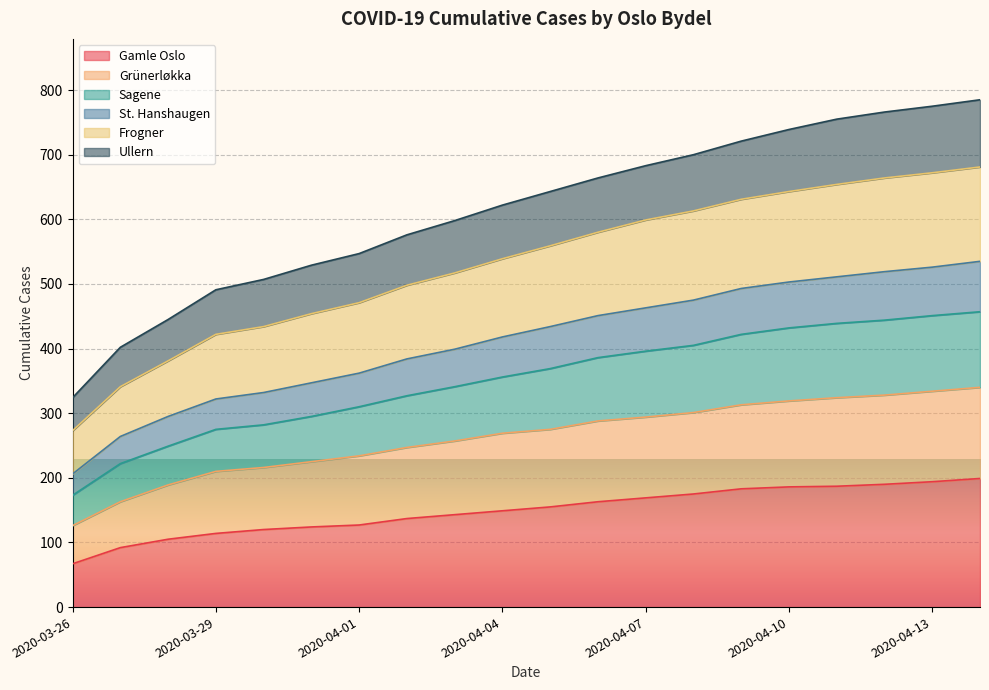

Does the chart display data point markers on the line(s)?

No